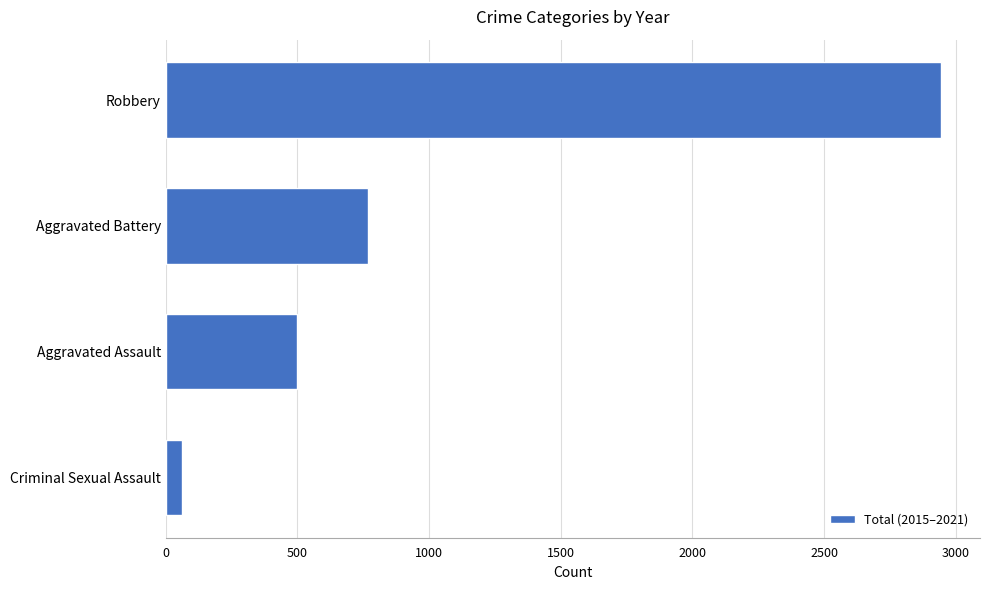

The chart shows a value of 2945 at Robbery. True or false?

True